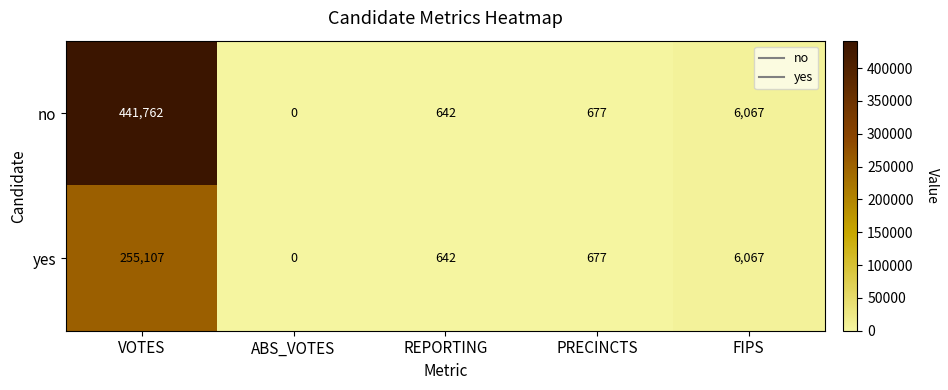

Which series has the widest spread of values?

no